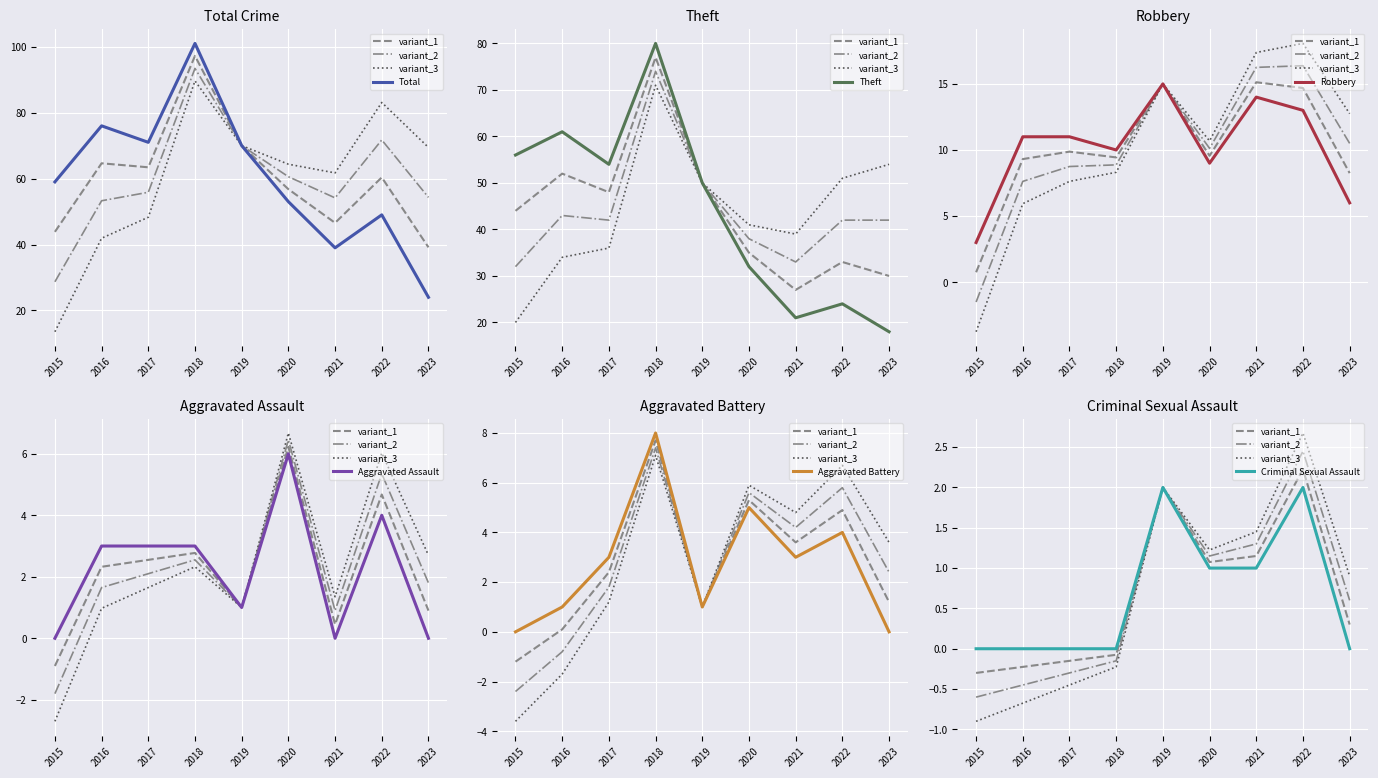

At which label does Theft reach its minimum?

2023